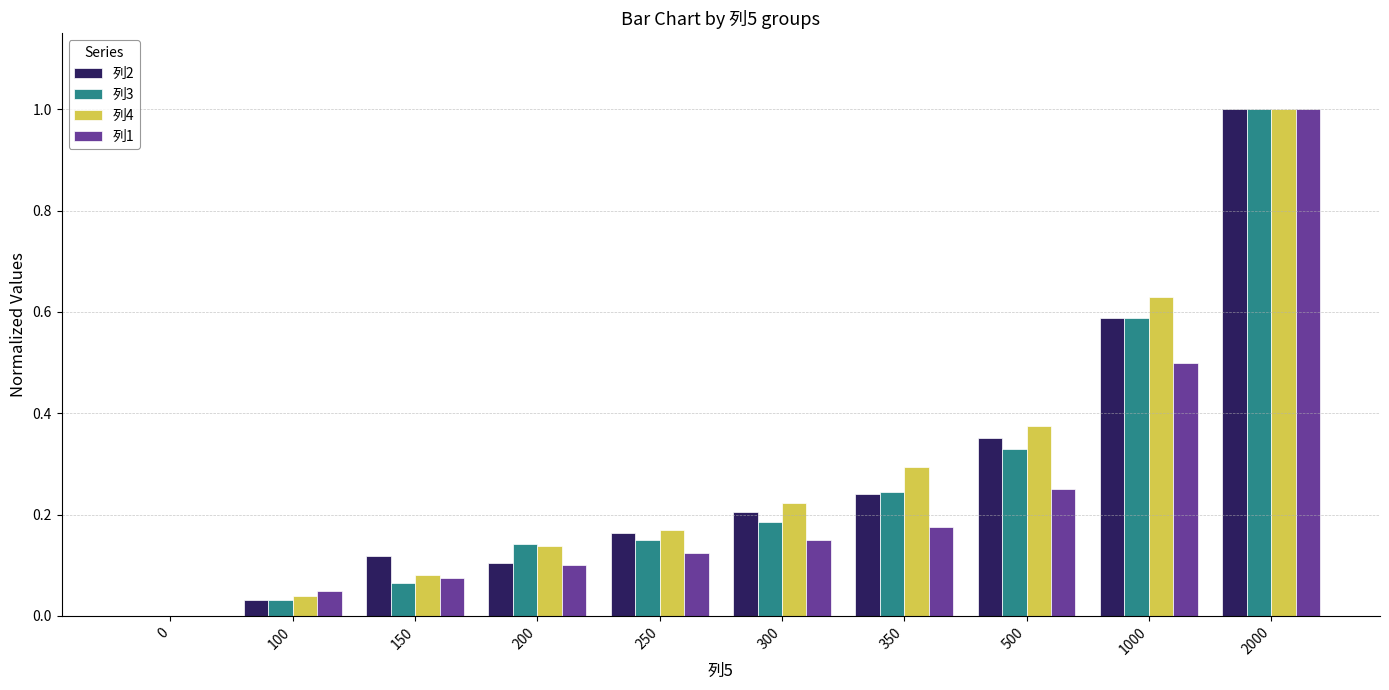

How many values in the 列1 series exceed 0?

9